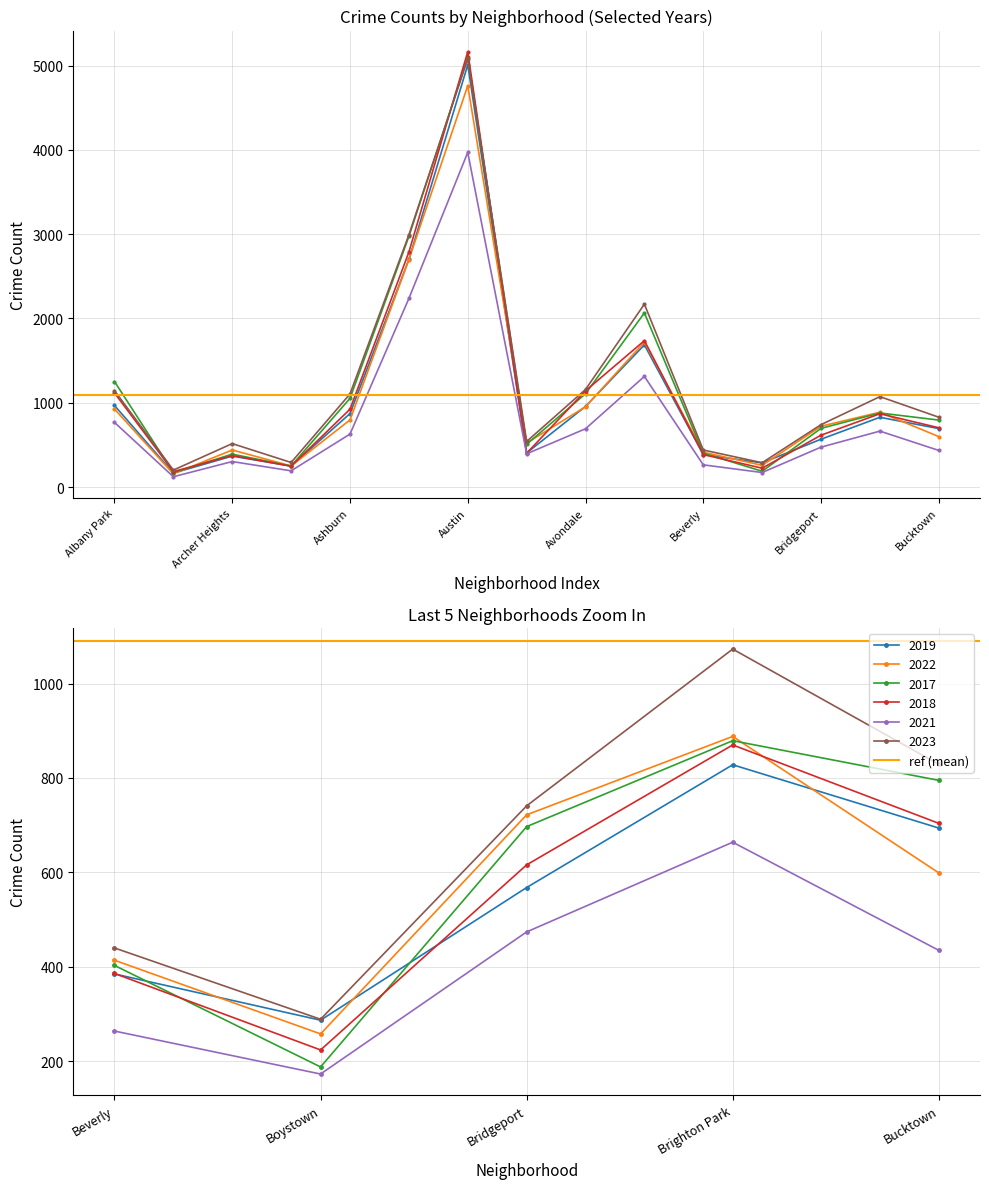

What is the approximate value of 2023 at Bucktown?

829